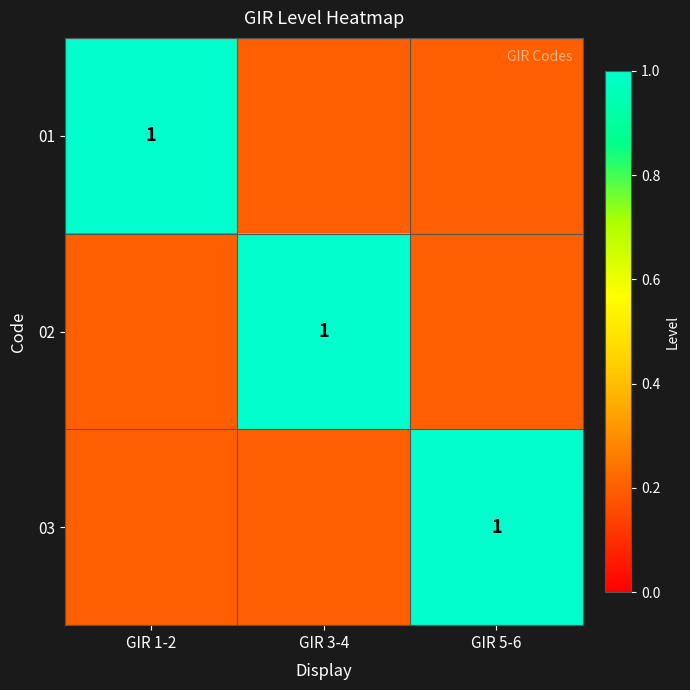

The 03 series shows 1.8 at GIR 5-6. True or false?

False